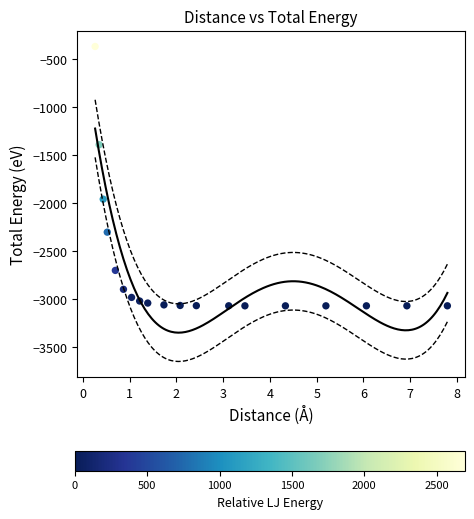

What Y value in the scatter plot is closest to -1721?

-1960.9